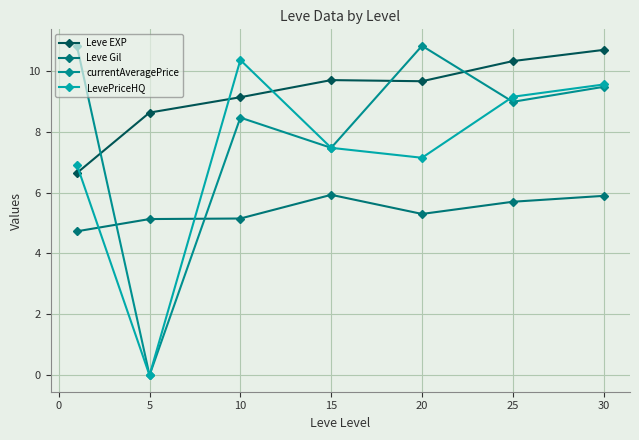

What are all the series names shown in the legend?

Leve EXP, Leve Gil, currentAveragePrice, LevePriceHQ